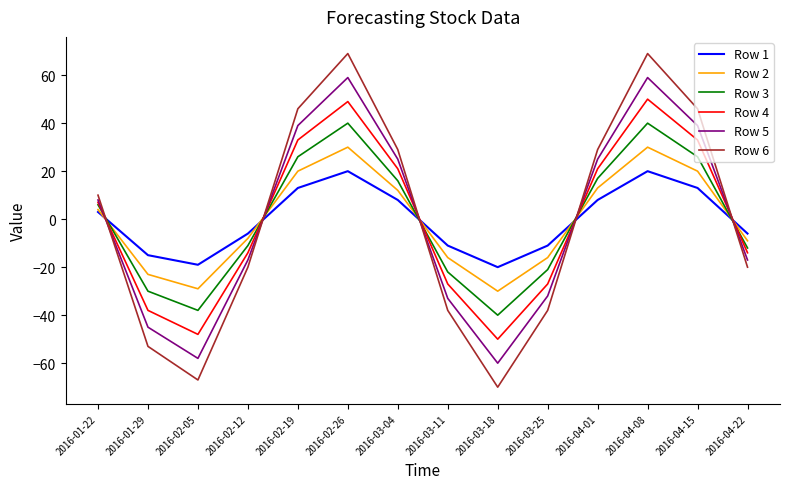

Between which two adjacent categories do Row 2 and Row 5 first intersect?

2016-01-22 and 2016-01-29